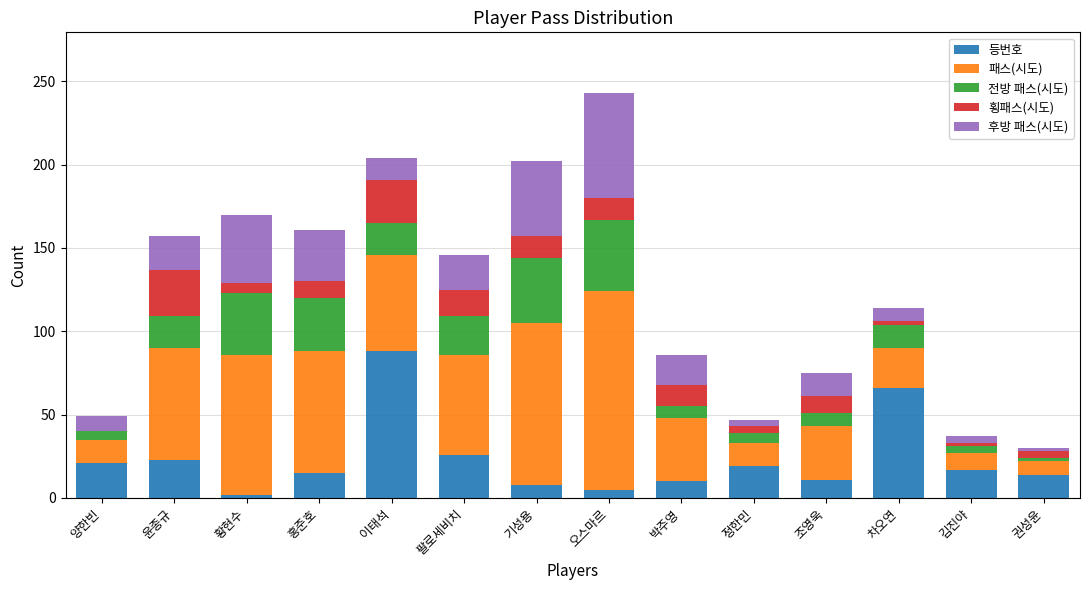

What is the approximate value of 등번호 at 조영욱?

11